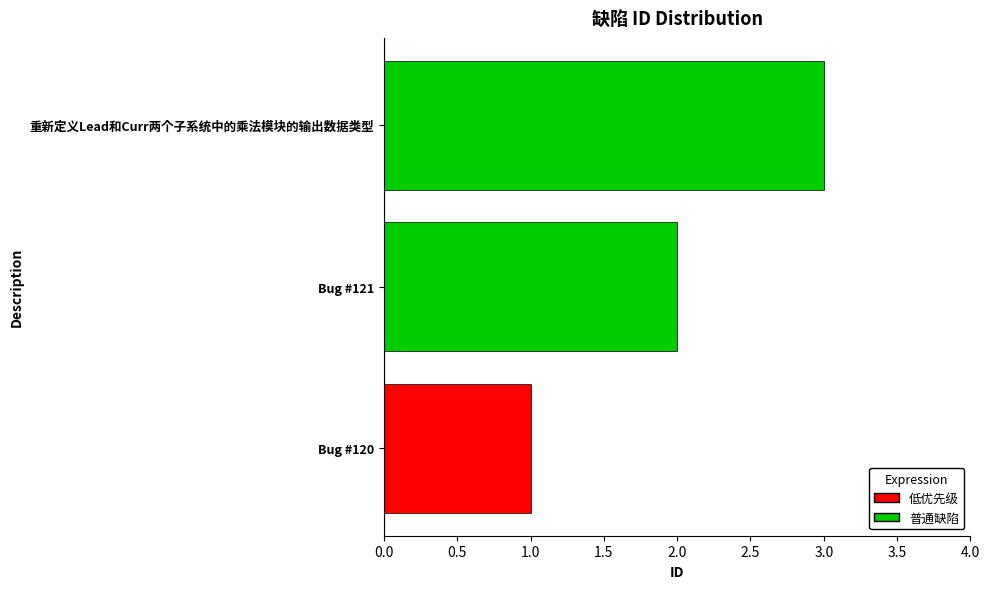

List the labels in order of value, largest first.

重新定义Lead和Curr两个子系统中的乘法模块的输出数据类型, Bug #121, Bug #120